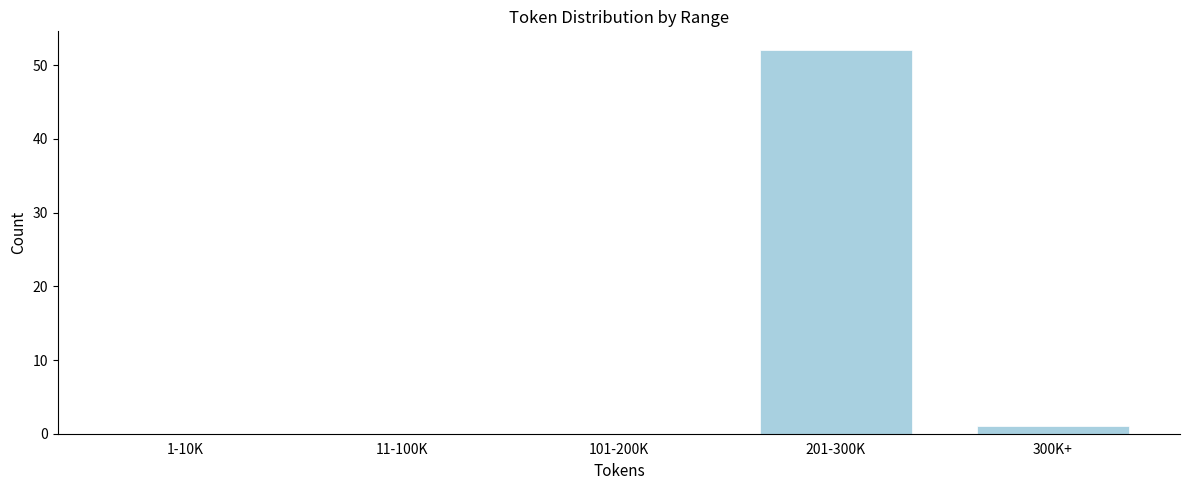

Reading right to left, extract all data points from this chart.

300K+=1	201-300K=52	101-200K=0	11-100K=0	1-10K=0